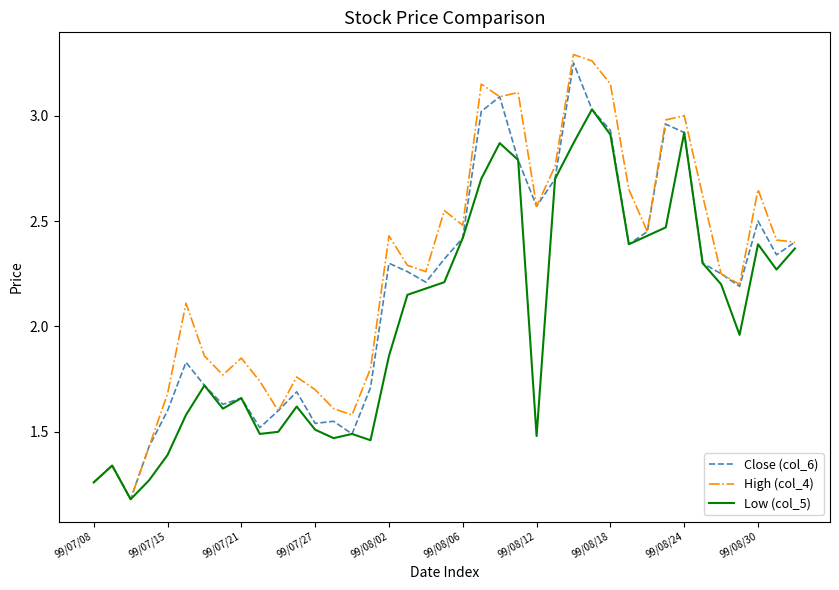

Which series has the widest spread of values?

High (col_4)